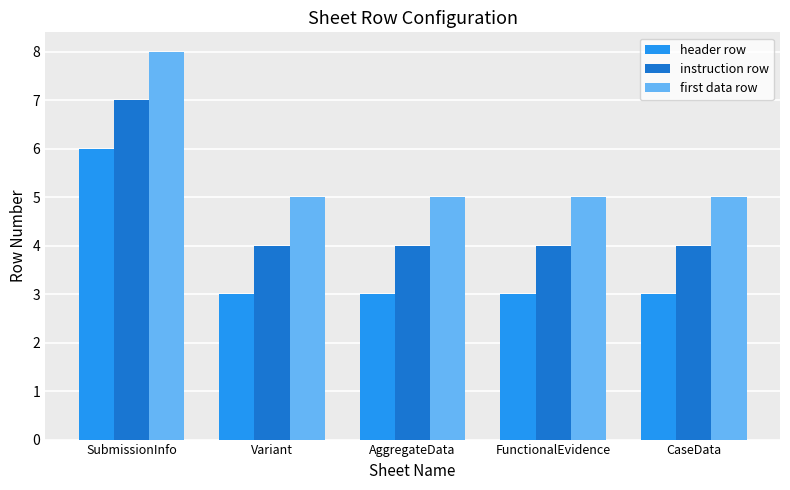

The header row series shows 3 at SubmissionInfo. True or false?

False